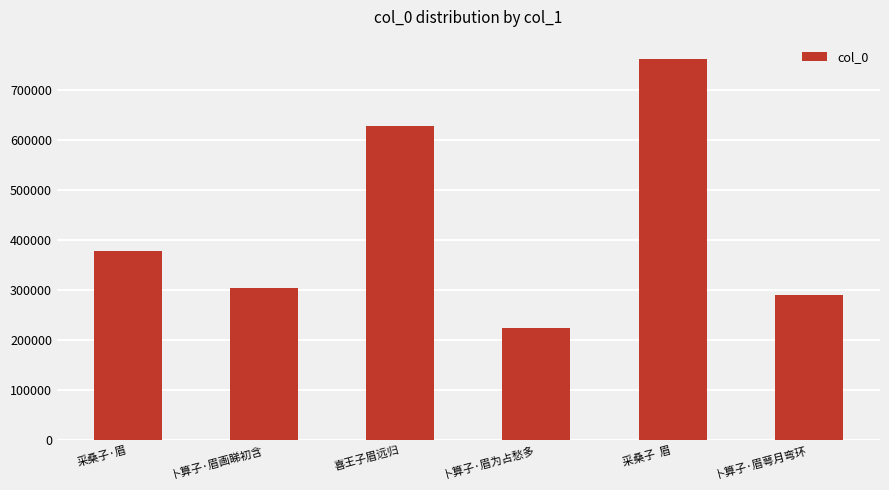

How many bars are there in total?

6